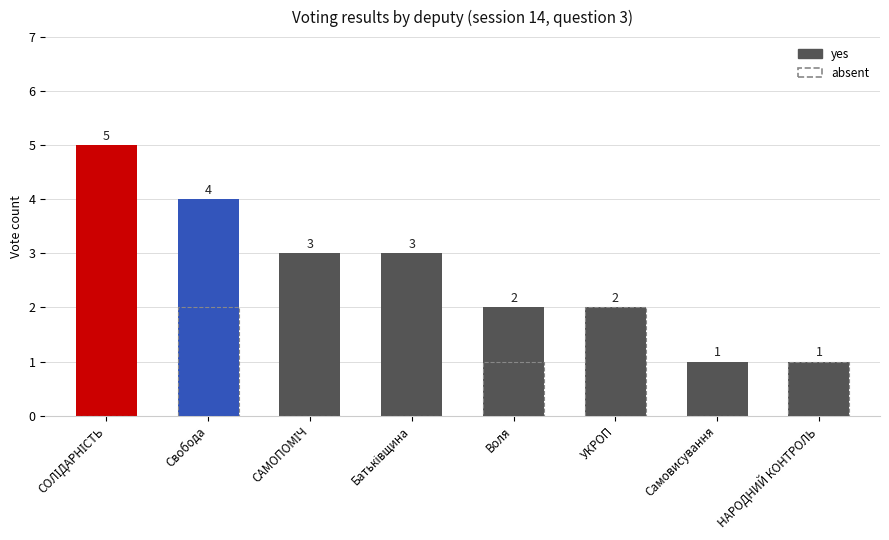

List the series in order of their overall mean, highest first.

yes, absent